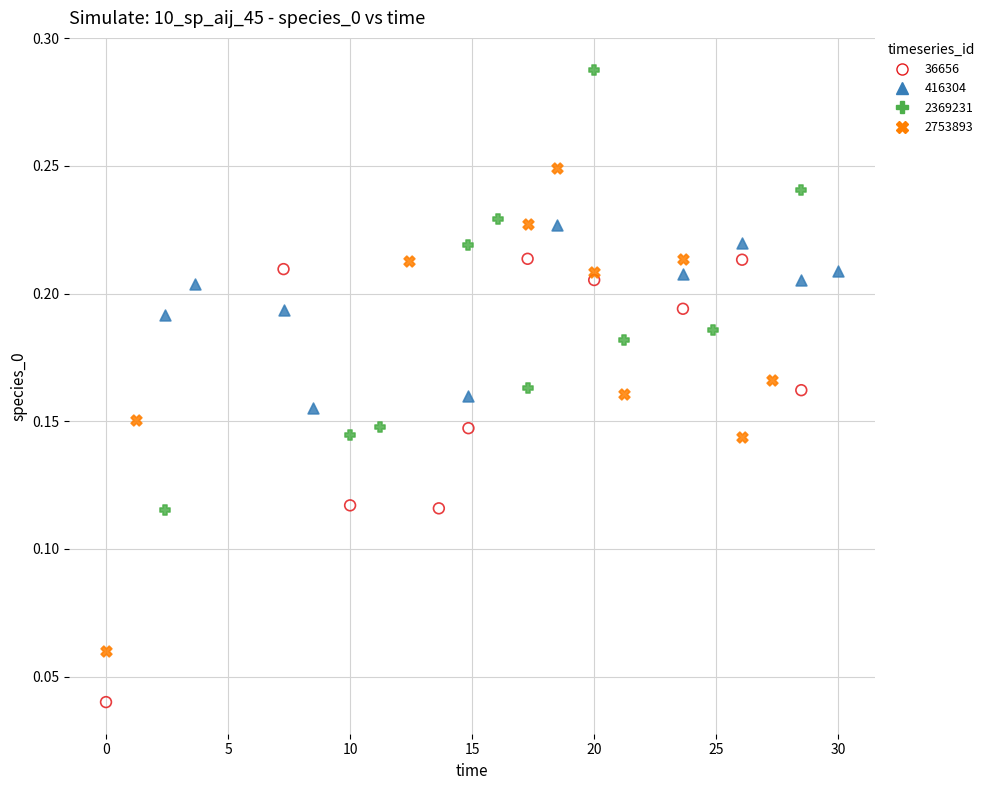

Which series has the widest spread of Y values?

2753893